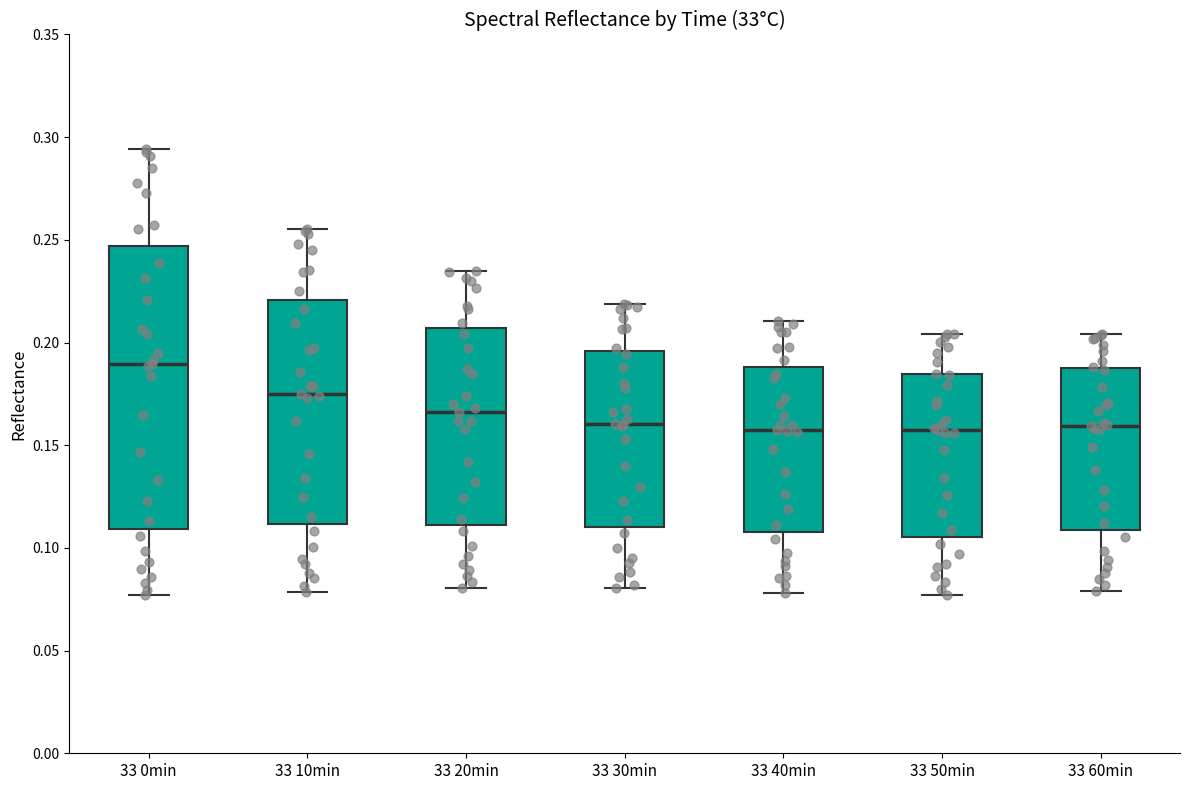

Where does the median line of the box for 33 50min sit on the y-axis? The values are not printed on the chart, so give them approximately, as read against the axis.

0.155